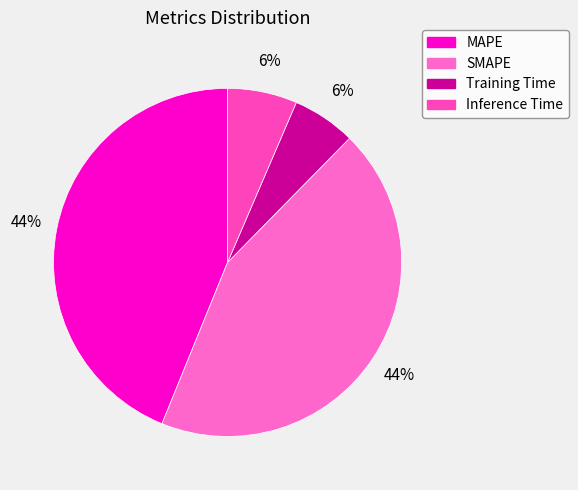

Count the number of slices in the pie.

4